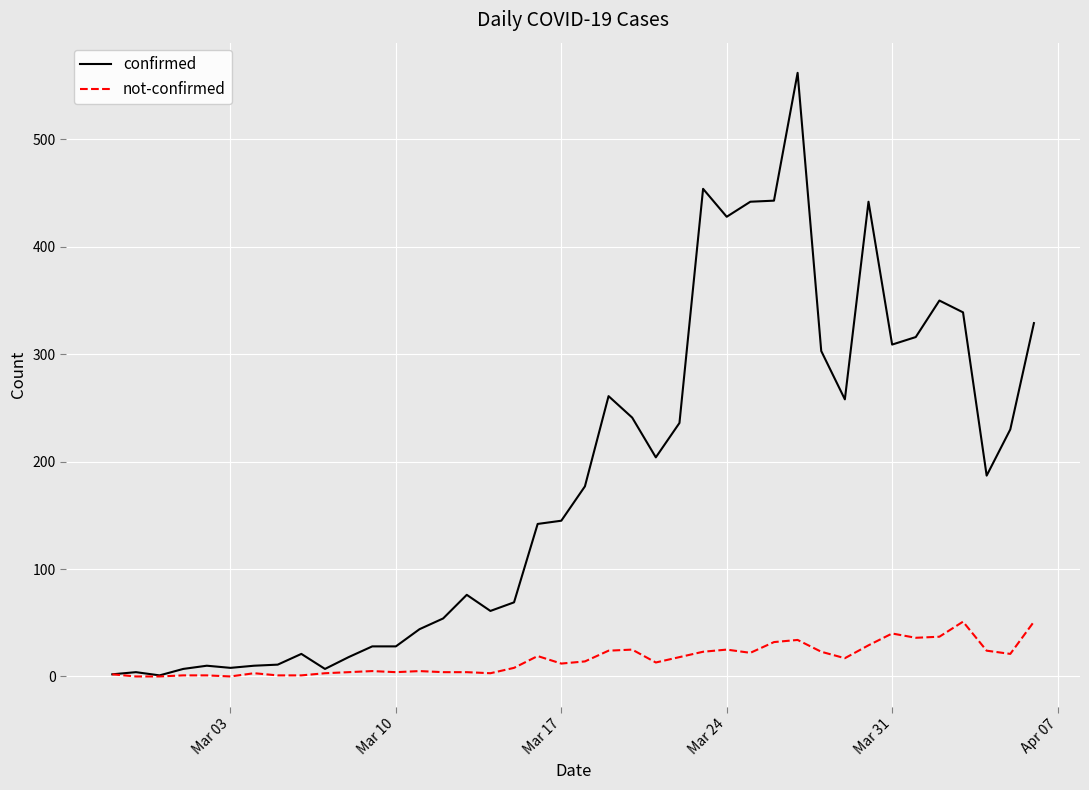

Which series has the widest spread of values?

confirmed